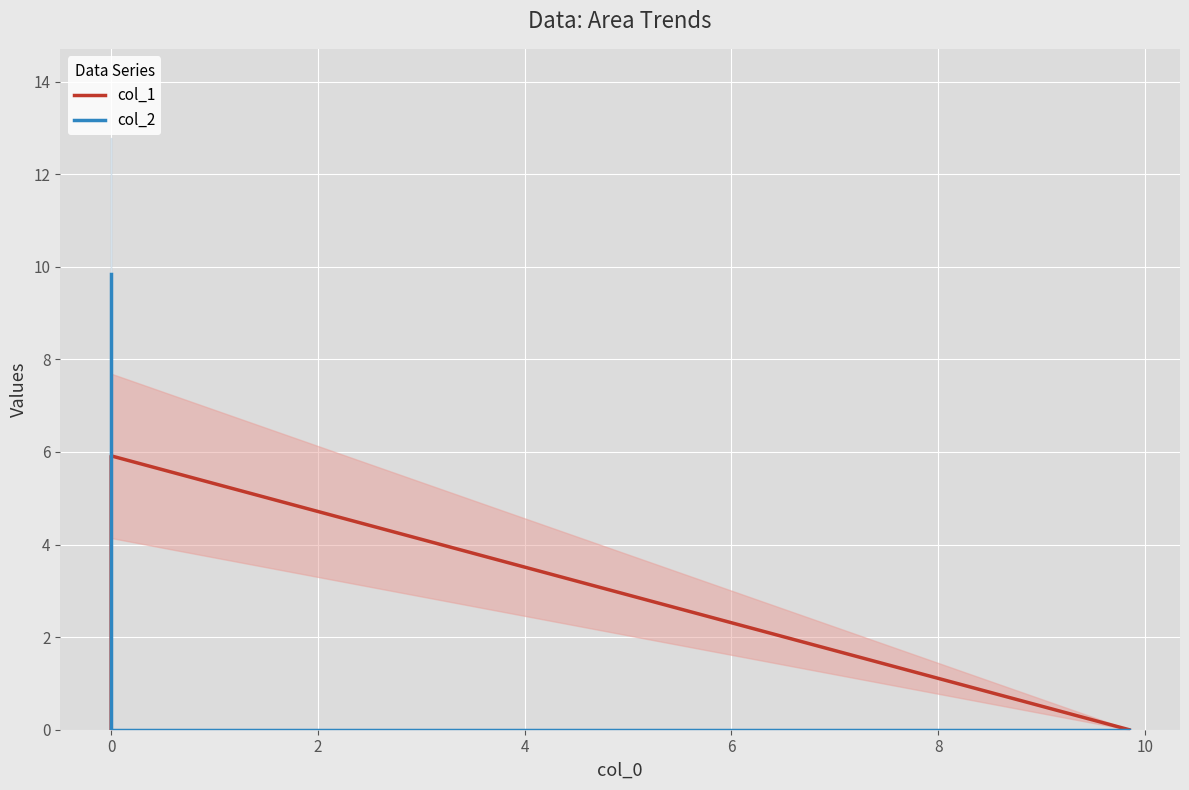

What is the sum of all col_1 values?

5.9